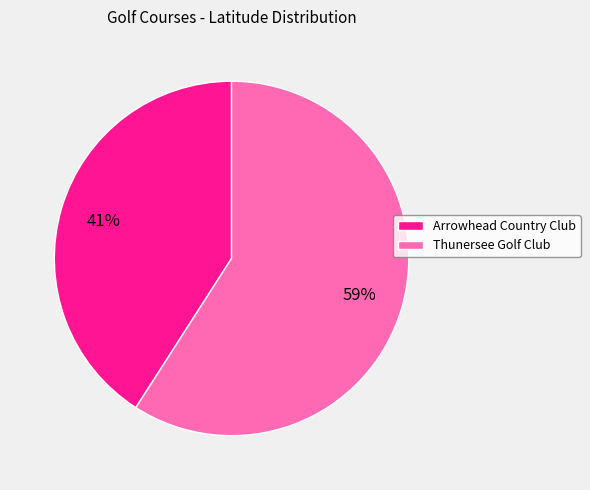

Combined, do Arrowhead Country Club and Thunersee Golf Club account for over 50%?

Yes